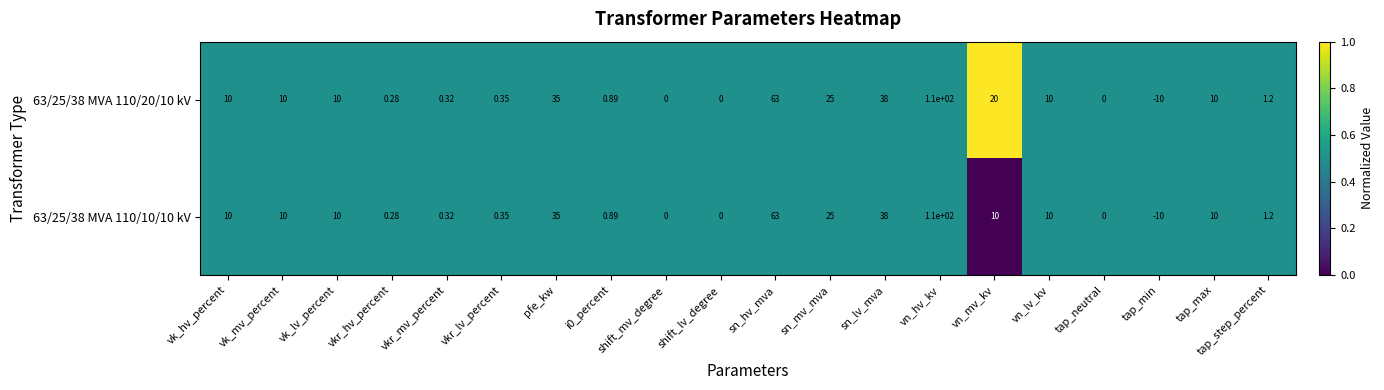

At which category is the sum across all series the highest?

vn_hv_kv